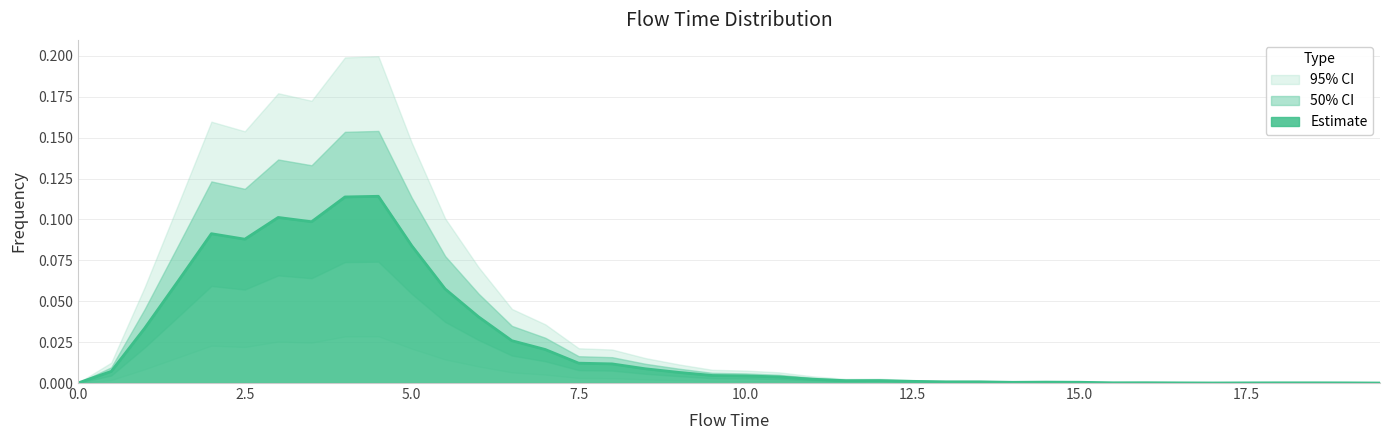

What is the label of the 40th point from the left?

19.5